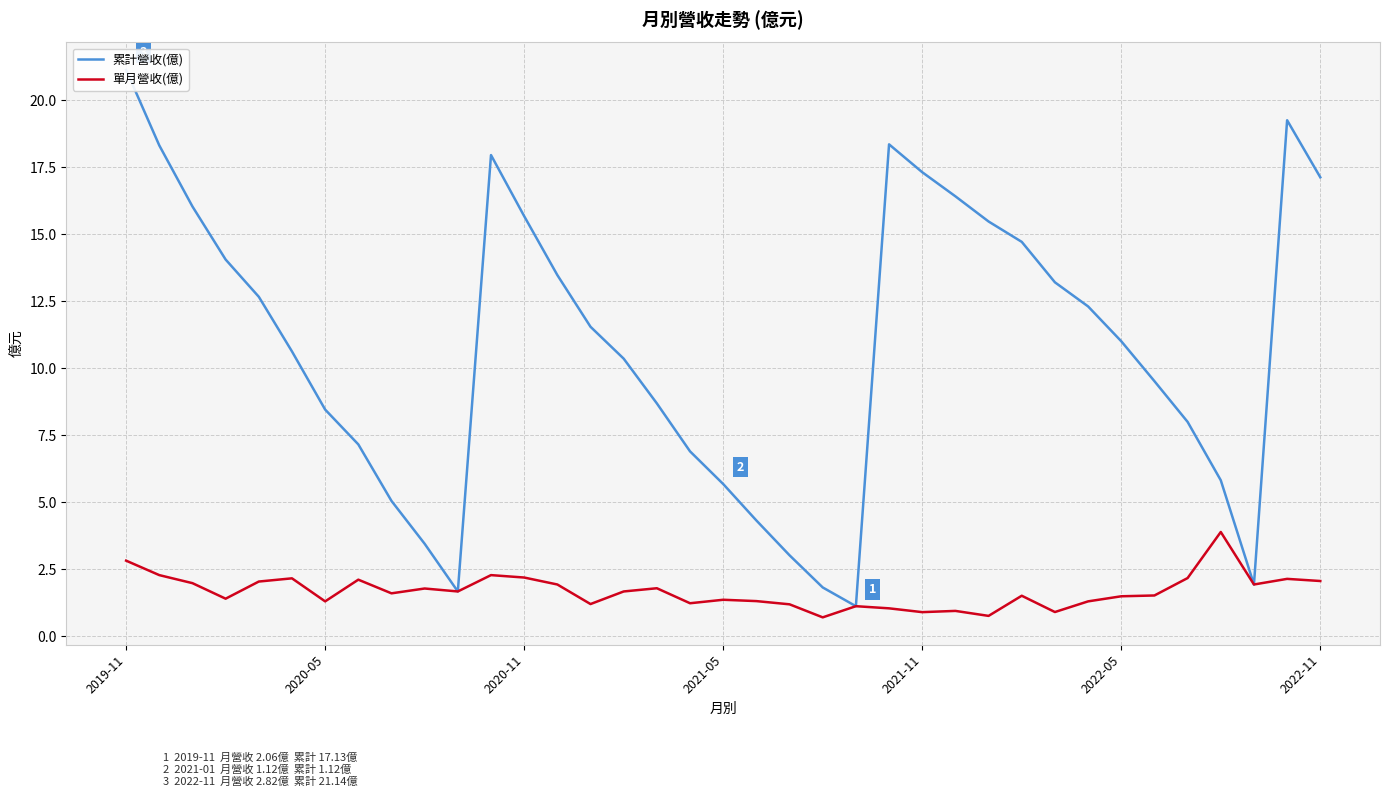

What is the average value of the 單月營收(億) series?

1.7